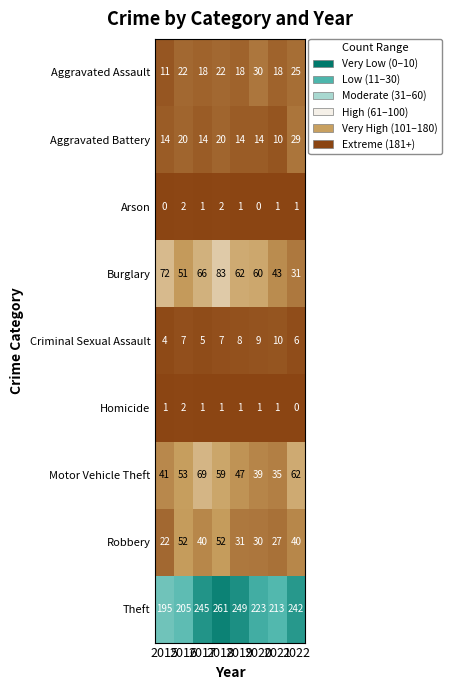

What is the highest value of the Burglary series?

83